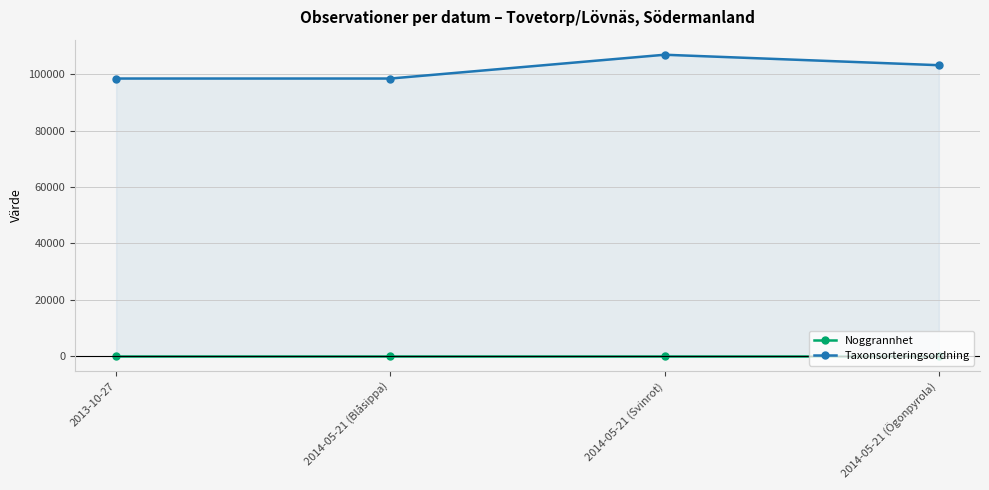

Reading left to right, list all the values displayed in this chart.

Noggrannhet: 2013-10-27=50	2014-05-21 (Blåsippa)=50	2014-05-21 (Svinrot)=50	2014-05-21 (Ögonpyrola)=50
Taxonsorteringsordning: 2013-10-27=98520	2014-05-21 (Blåsippa)=98520	2014-05-21 (Svinrot)=106964	2014-05-21 (Ögonpyrola)=103250